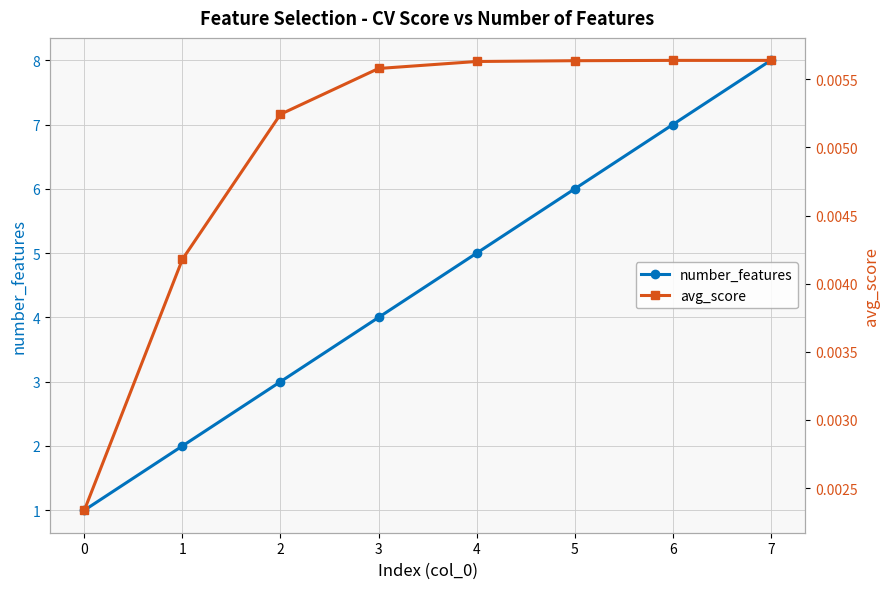

At which category does the chart reach its peak across all series?

7